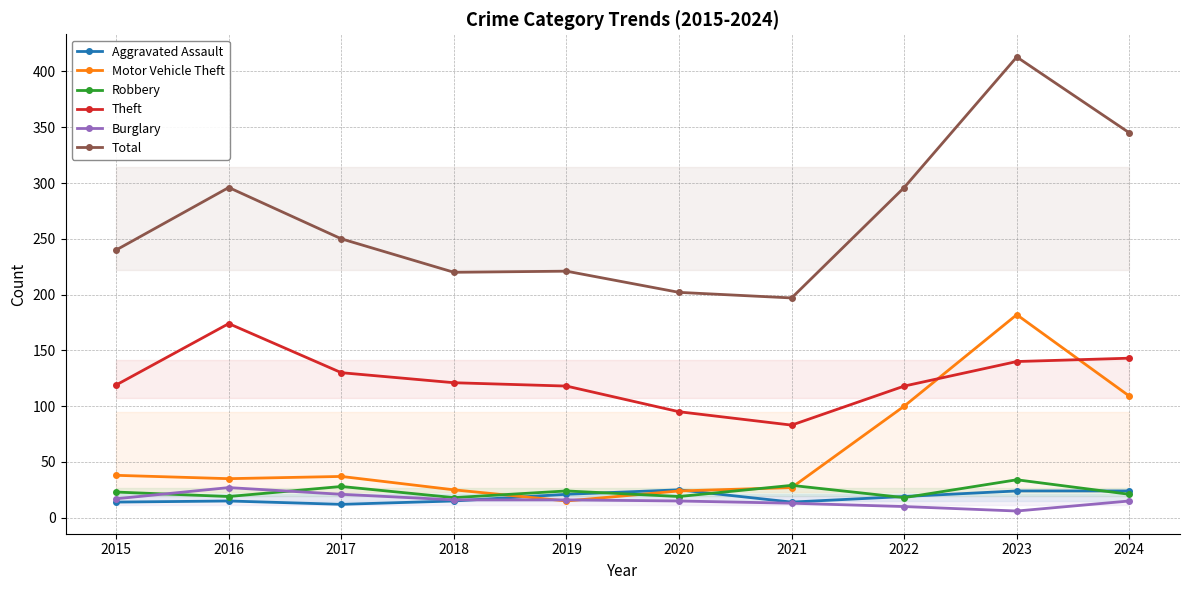

What is the total value across all series at 2021?

363